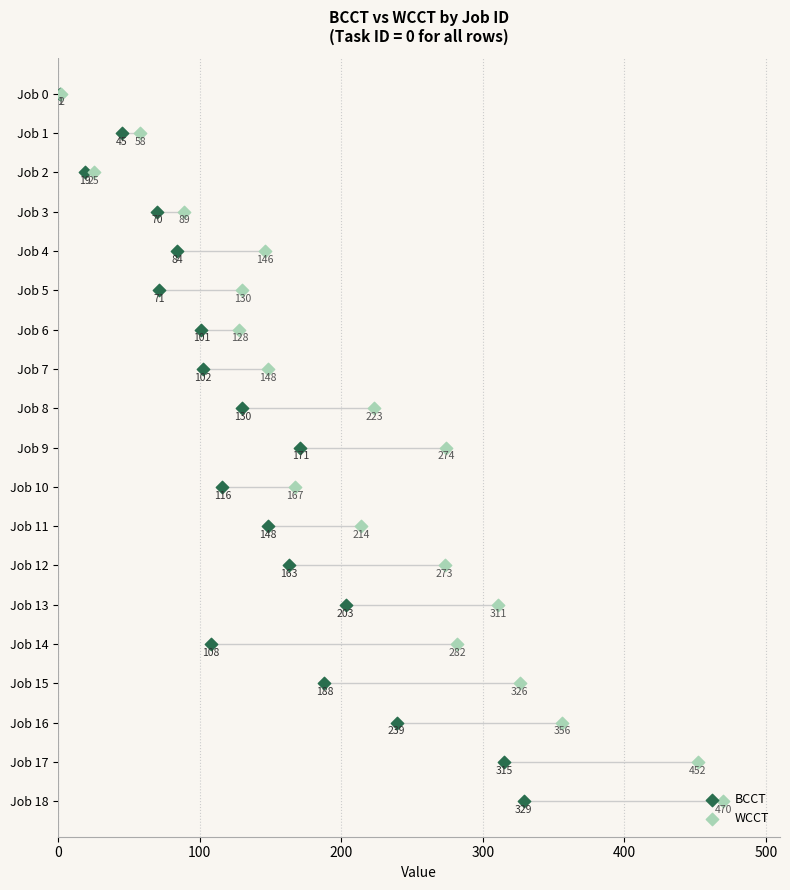

What are all the series names shown in the legend?

BCCT, WCCT